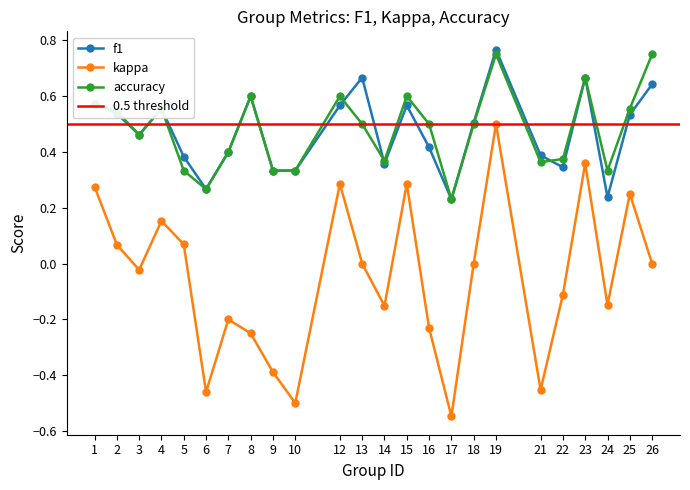

Which series has the largest total across all categories?

accuracy